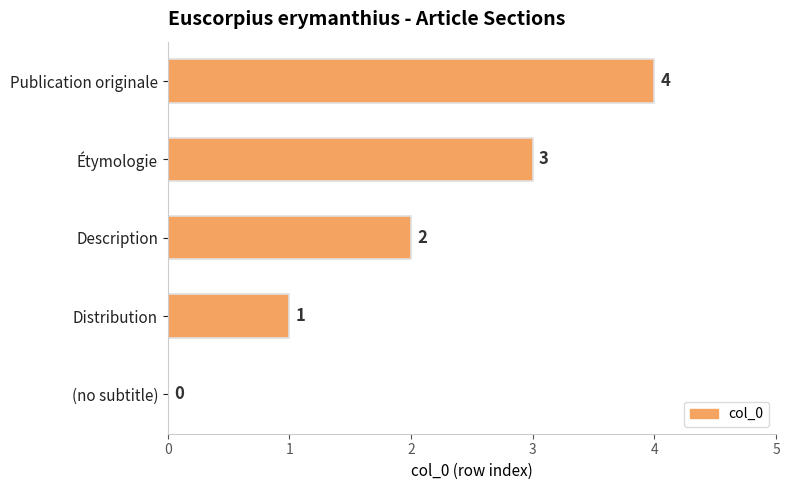

The value at Étymologie is 3. True or false?

True